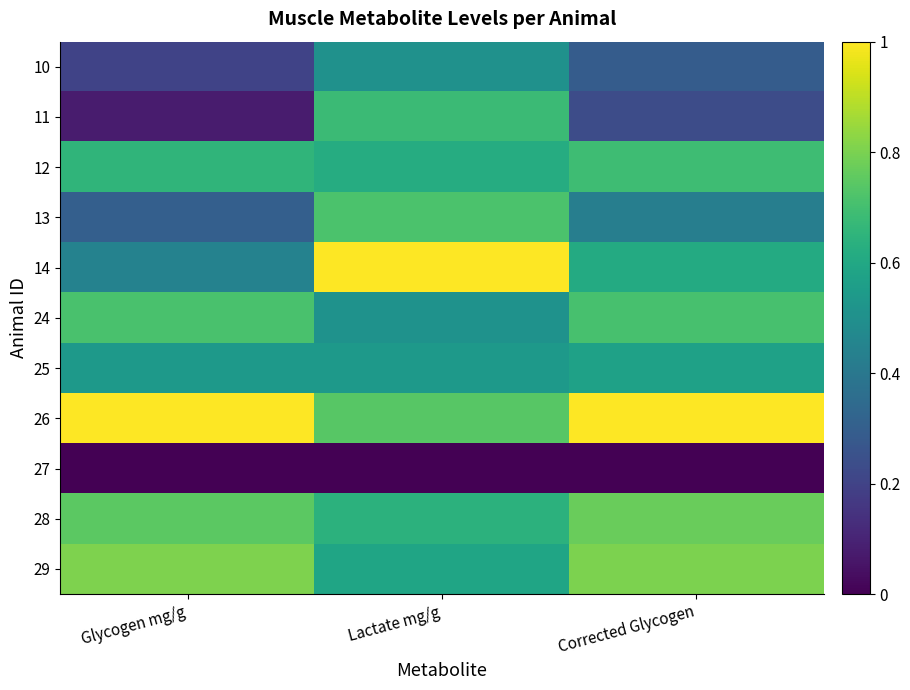

How many distinct data groups are displayed?

11